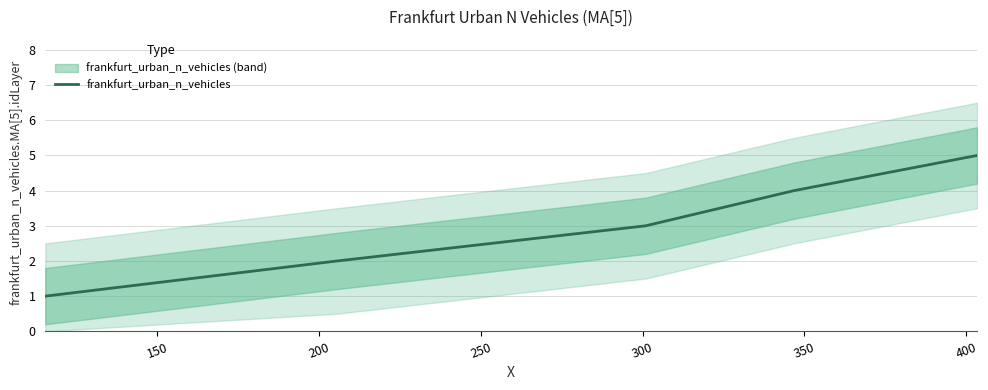

Count the number of values greater than 3.

2